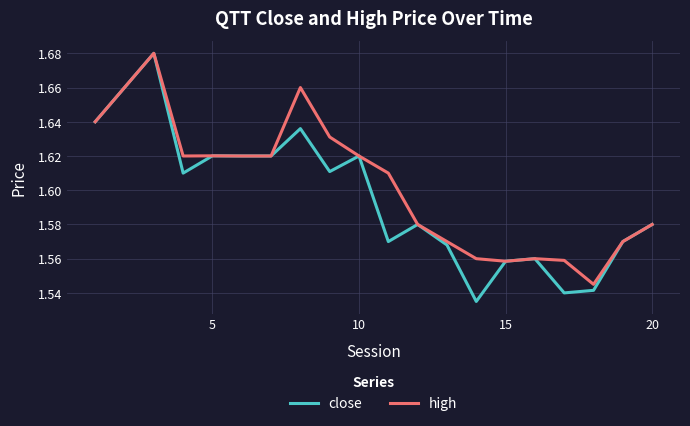

Rank the series by their average value, from lowest to highest.

close, high